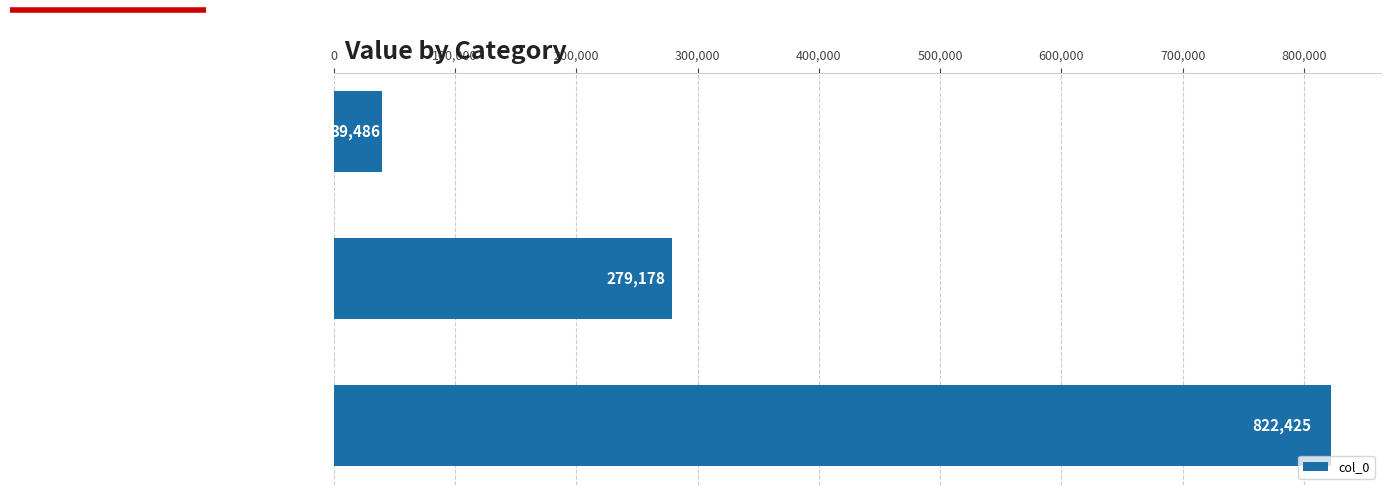

Reading bottom to top, extract all data points from this chart.

822425	279178	39486